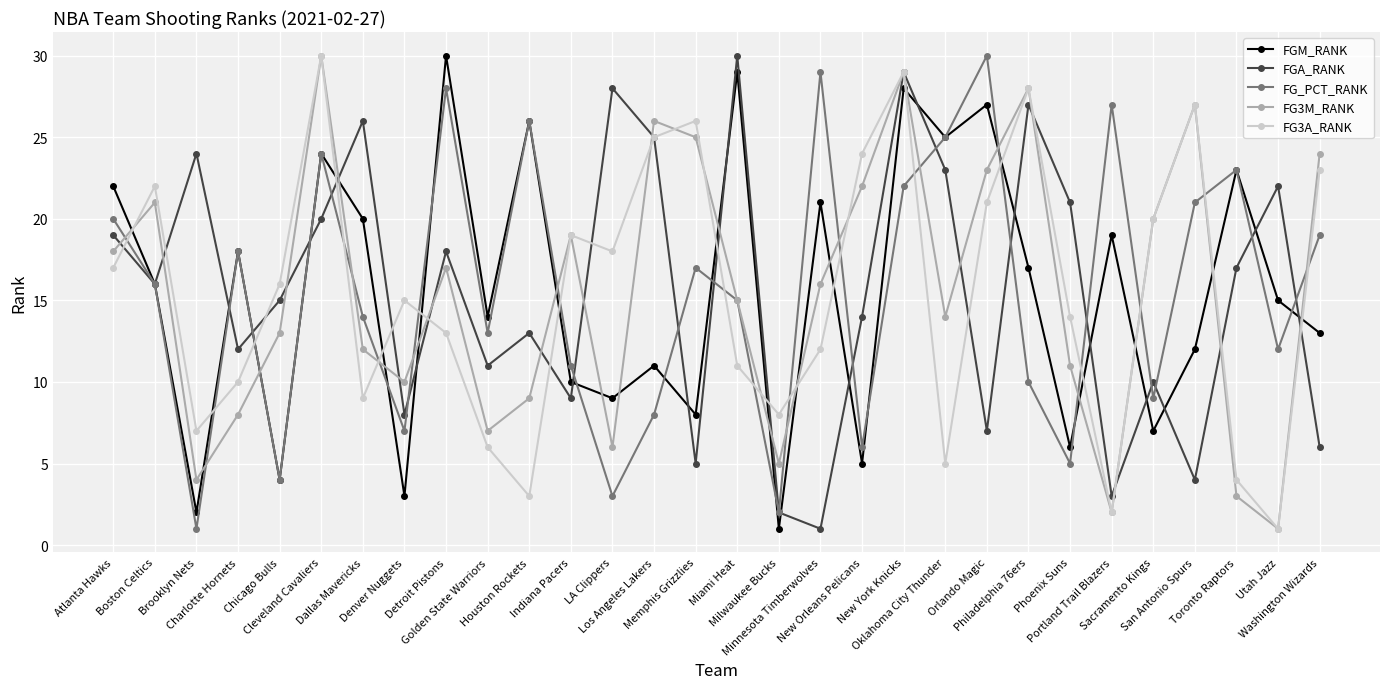

What is the label of the 11th point from the left?

Houston Rockets